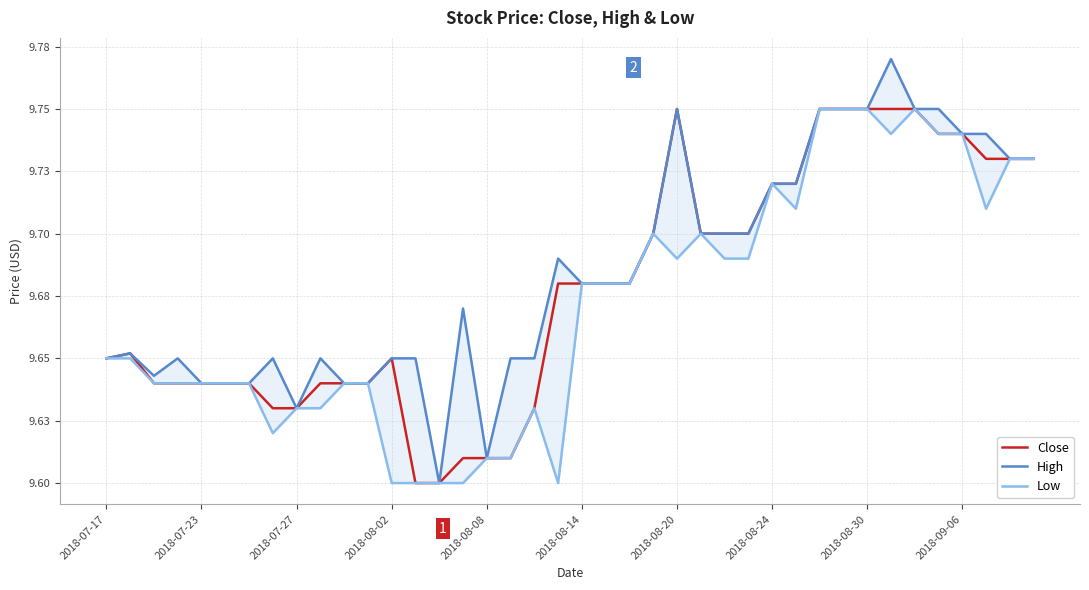

What is the average value of the Low series?

9.7